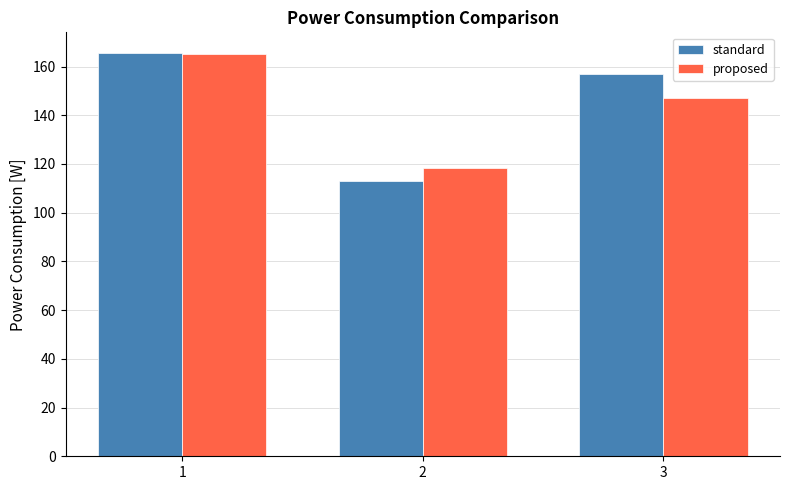

Which series has the largest total across all categories?

standard